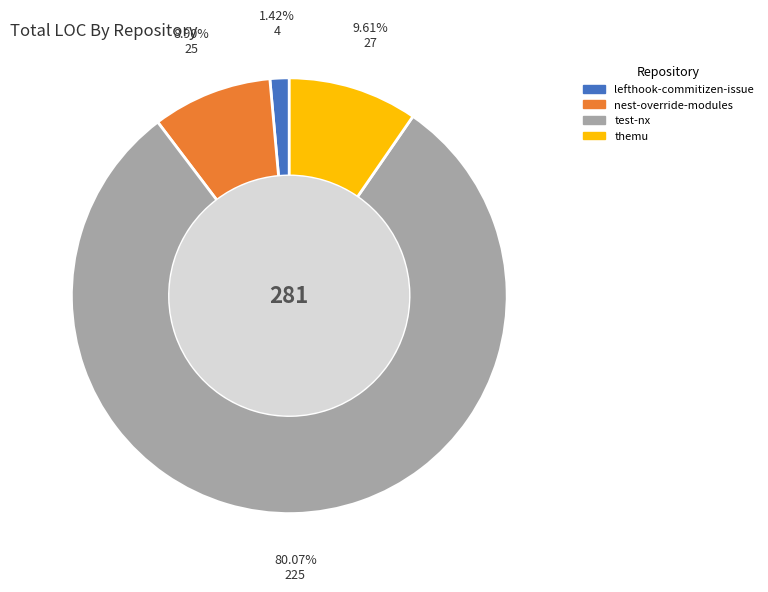

What percentage is the lefthook-commitizen-issue slice, to the nearest percent?

1%